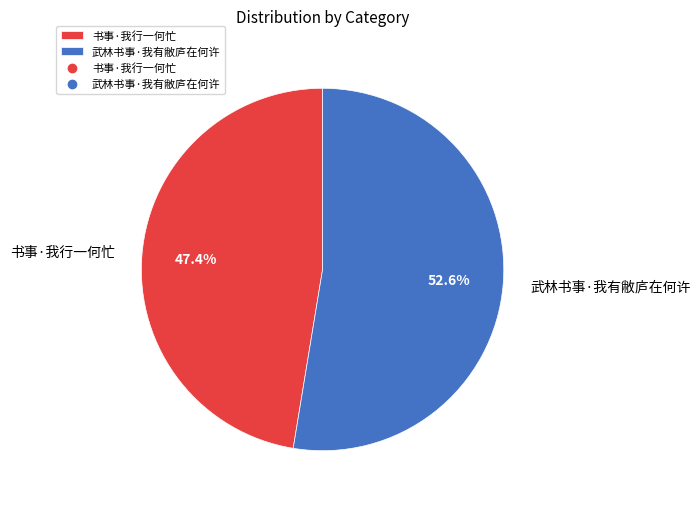

To the nearest percent, what is the average slice percentage?

50%